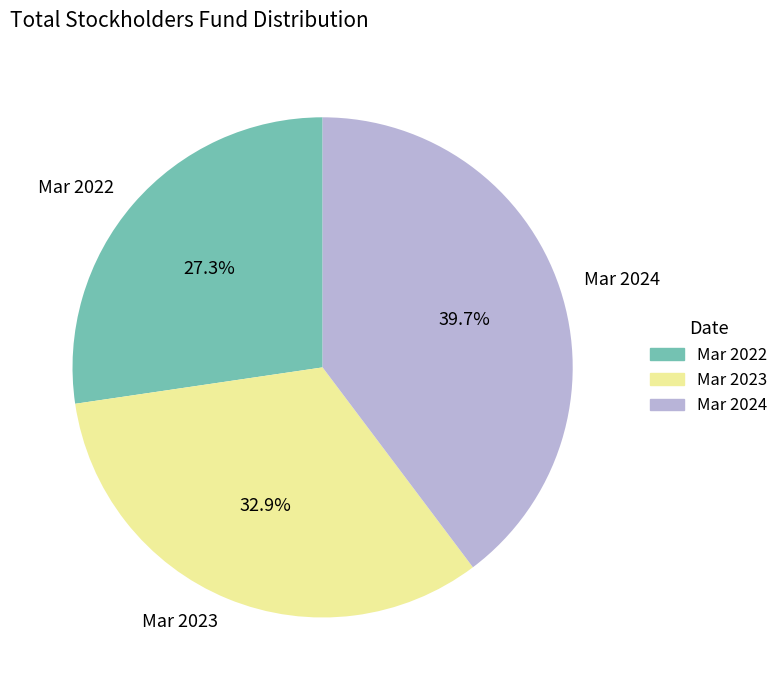

What is the smallest slice in the pie chart?

Mar 2022